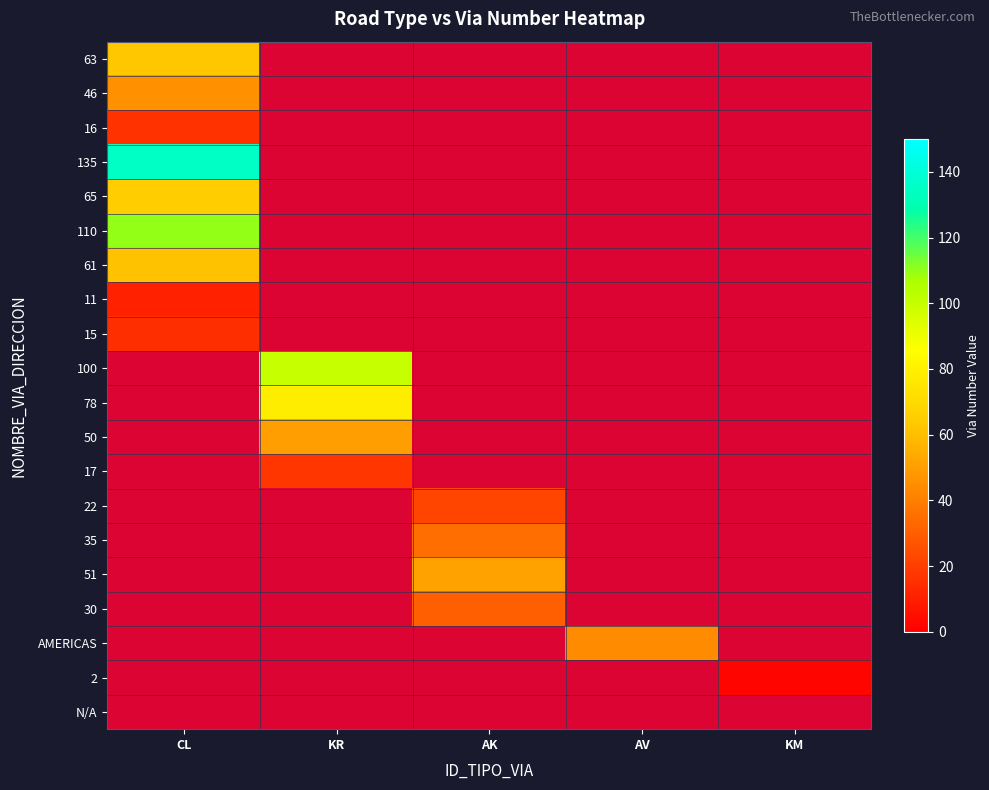

Count the number of categories in the chart.

5